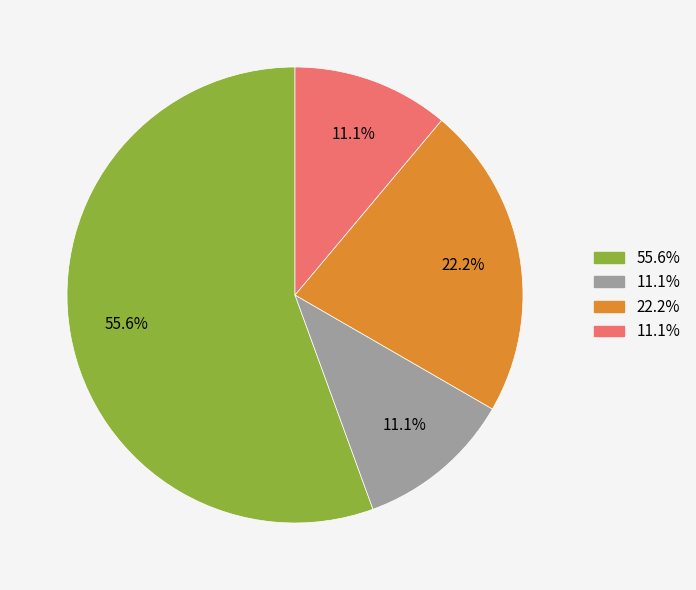

Count the number of slices in the pie.

4